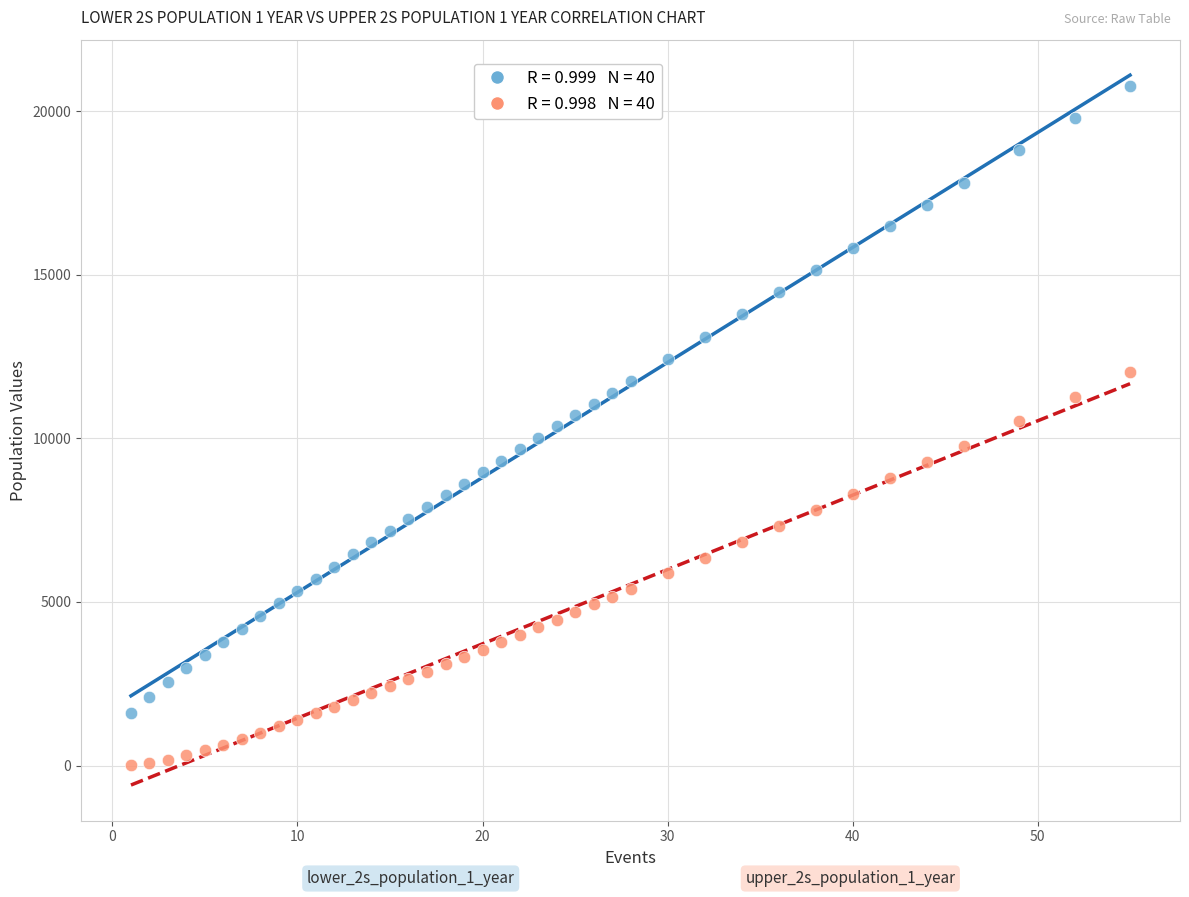

Across all data points, what is the range of X values (max minus min)?

54.0